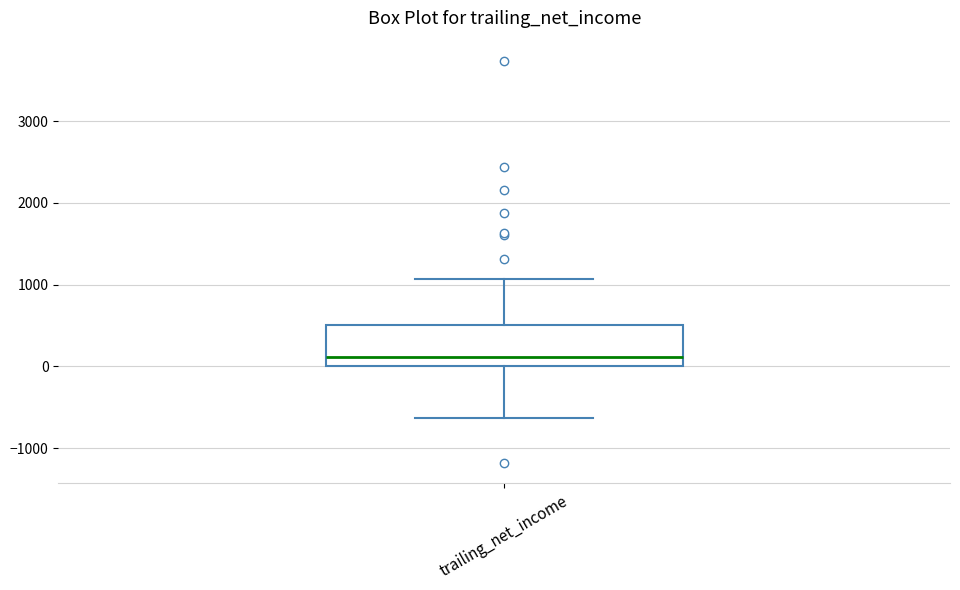

Read this box plot against the y-axis: the position of the median line, the range covered by the box, and the ends of both whiskers. The values are not printed on the chart, so give them approximately, as read against the axis.

median 100, box 0 to 500, whiskers -600 to 1100